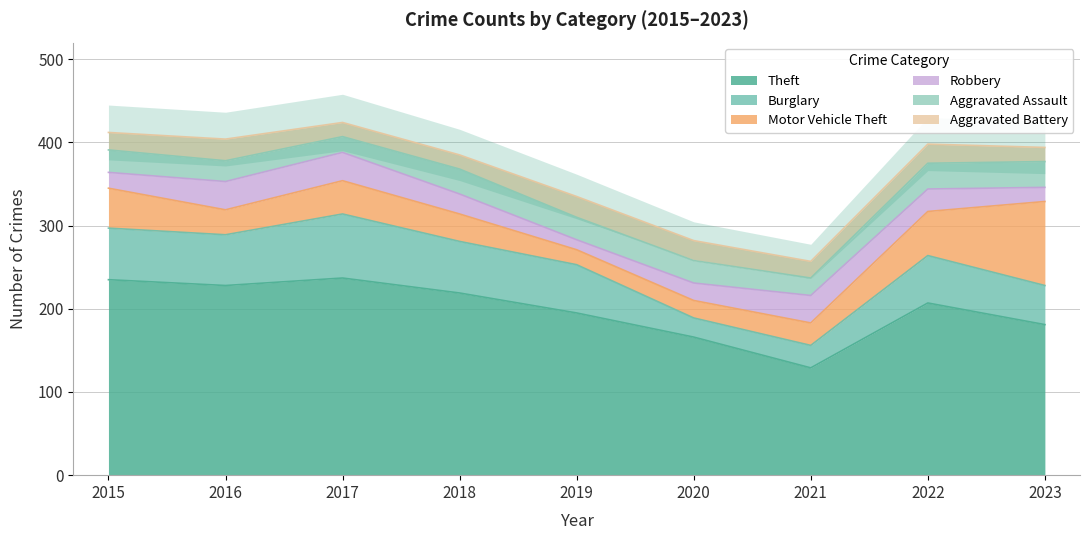

In Burglary, how many points are lower than both neighbors (excluding endpoints)?

2